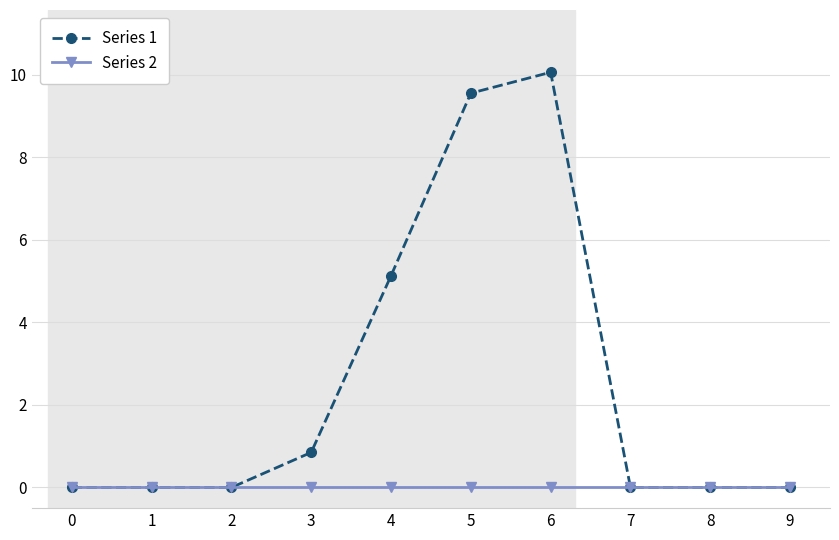

Which label corresponds to the largest value in the chart?

6